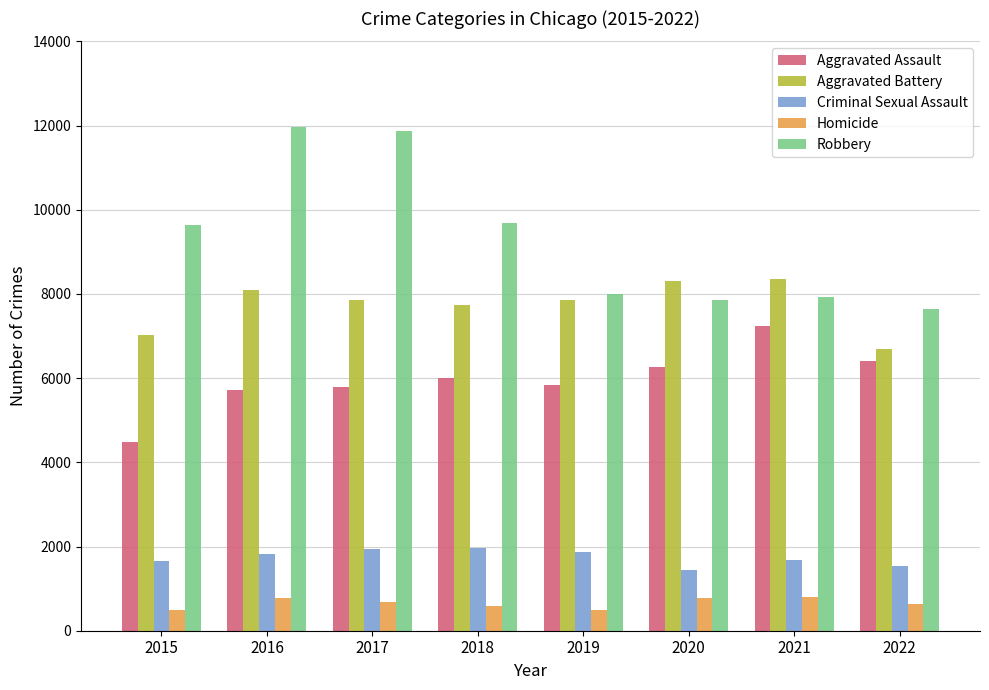

What is the highest value of the Criminal Sexual Assault series?

1969